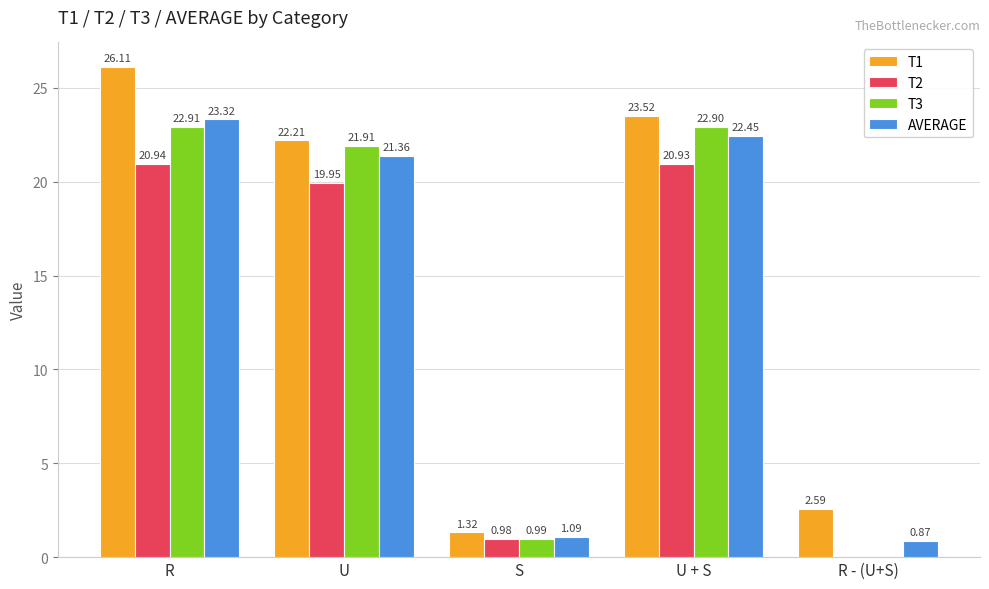

Which label corresponds to the largest value in the chart?

R